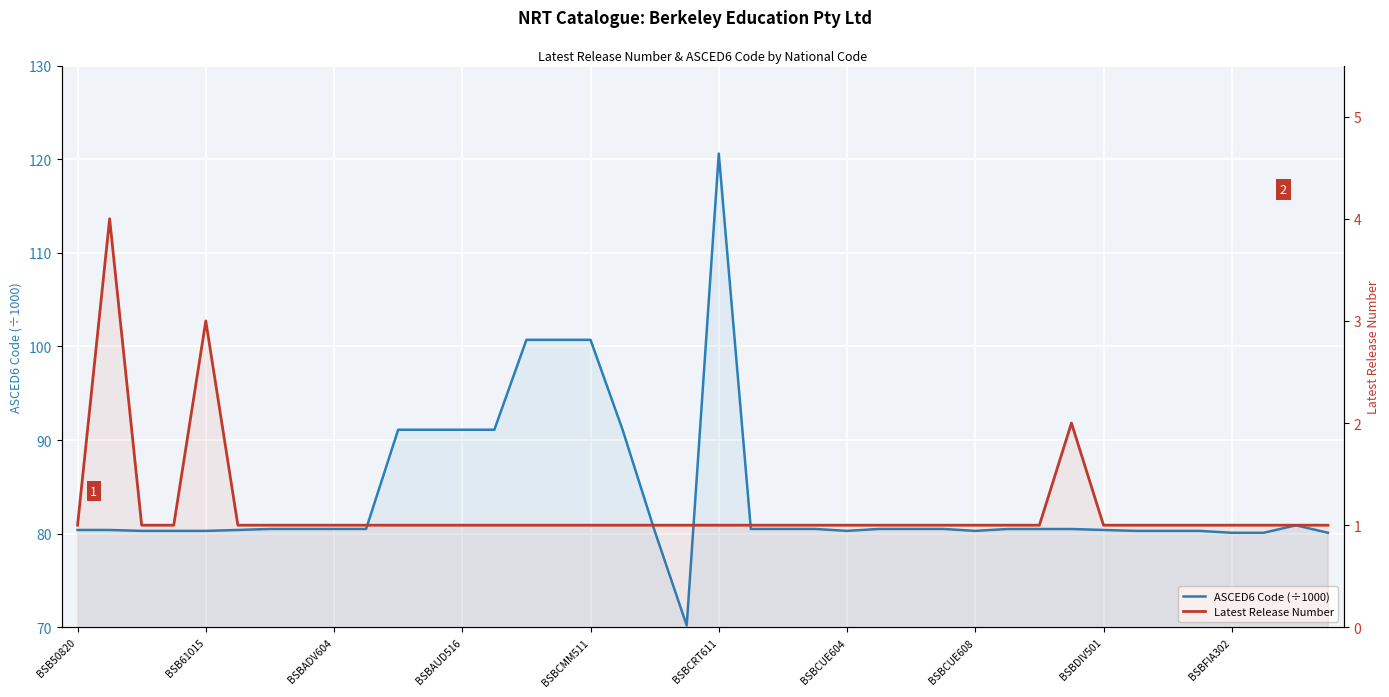

Reading left to right, extract all data points from this chart.

ASCED6 Code (÷1000): 80.4	80.4	80.3	80.3	80.3	80.4	80.5	80.5	80.5	80.5	91.1	91.1	91.1	91.1	100.7	100.7	100.7	91.1	80.3	70.2	120.6	80.5	80.5	80.5	80.3	80.5	80.5	80.5	80.3	80.5	80.5	80.5	80.4	80.3	80.3	80.3	80.1	80.1	80.9	80.1
Latest Release Number: 1.0	4.0	1.0	1.0	3.0	1.0	1.0	1.0	1.0	1.0	1.0	1.0	1.0	1.0	1.0	1.0	1.0	1.0	1.0	1.0	1.0	1.0	1.0	1.0	1.0	1.0	1.0	1.0	1.0	1.0	1.0	2.0	1.0	1.0	1.0	1.0	1.0	1.0	1.0	1.0